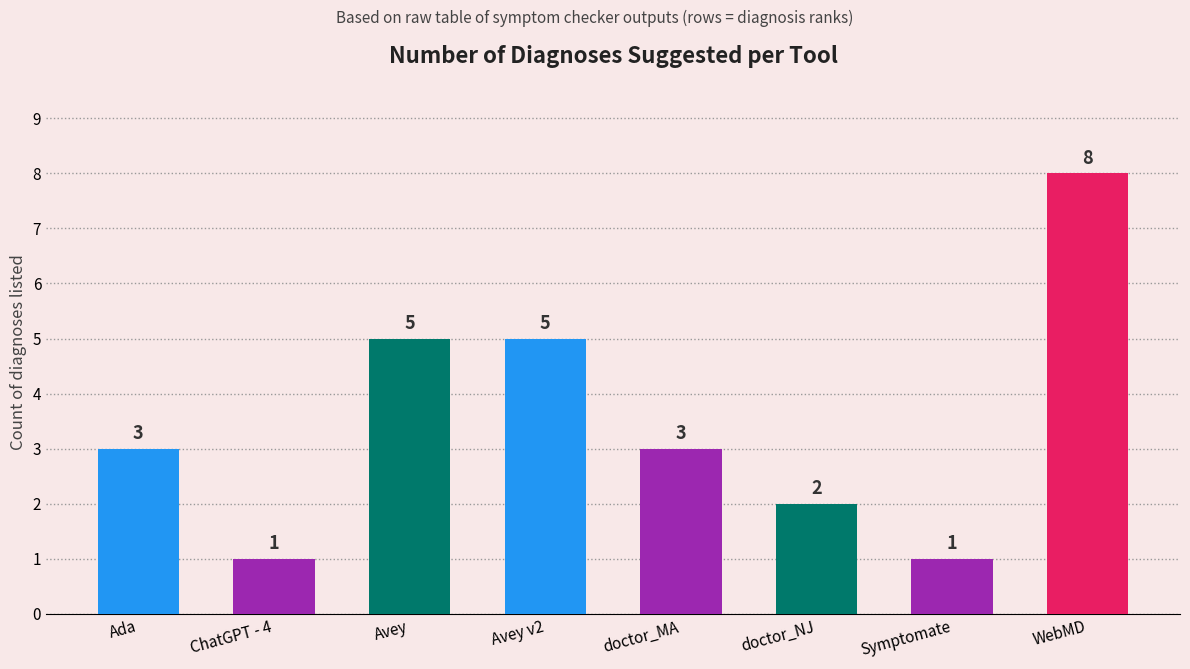

Reading left to right, list all the values displayed in this chart.

3	1	5	5	3	2	1	8